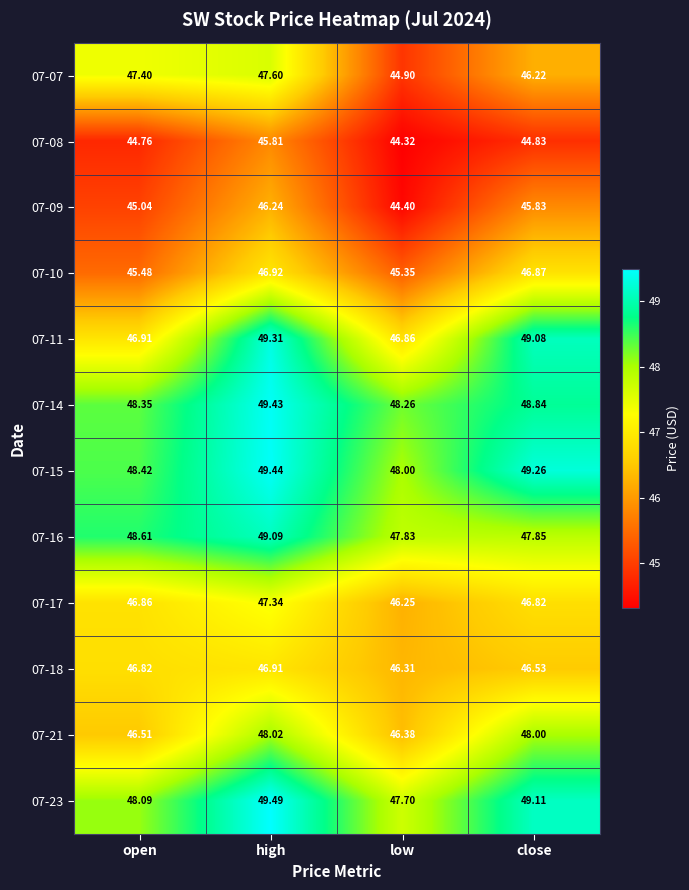

Where is 07-14 nearest to the value 48?

low